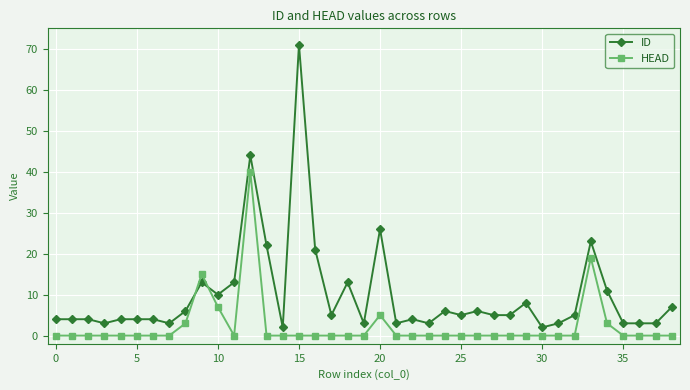

True or false: ID has more than 2 interior local peaks.

True